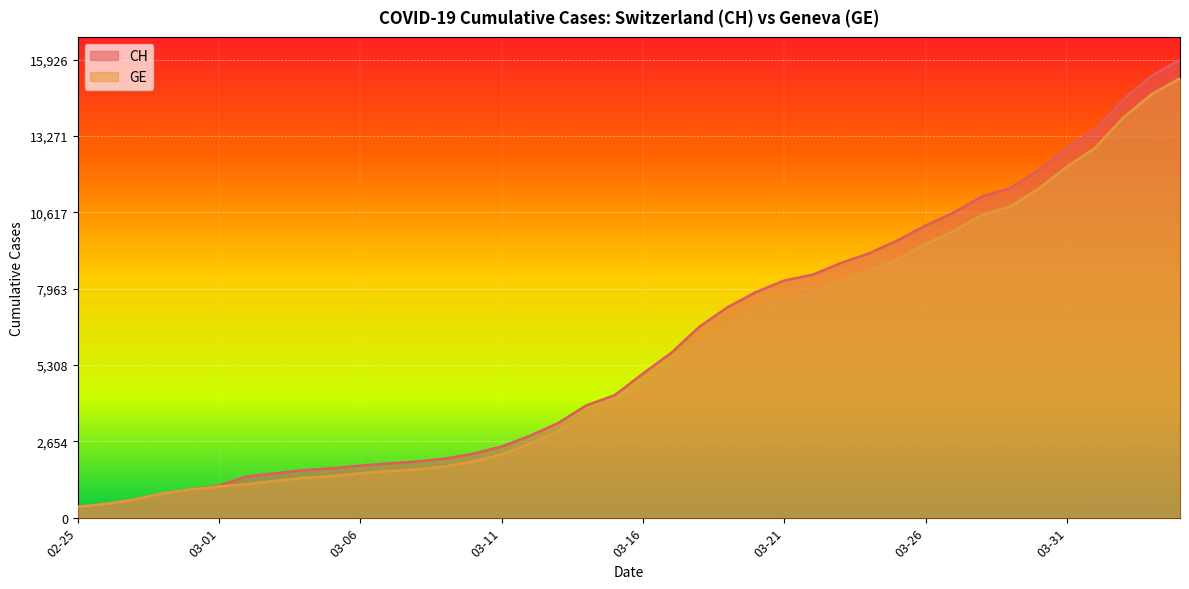

What is the label of the 2nd point from the left?

2020-02-26